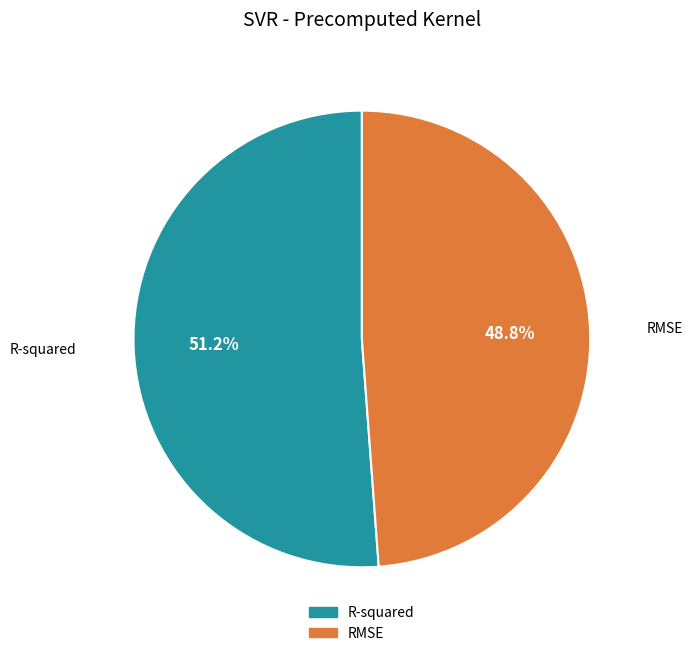

What percentage do R-squared and RMSE together represent?

100.0%